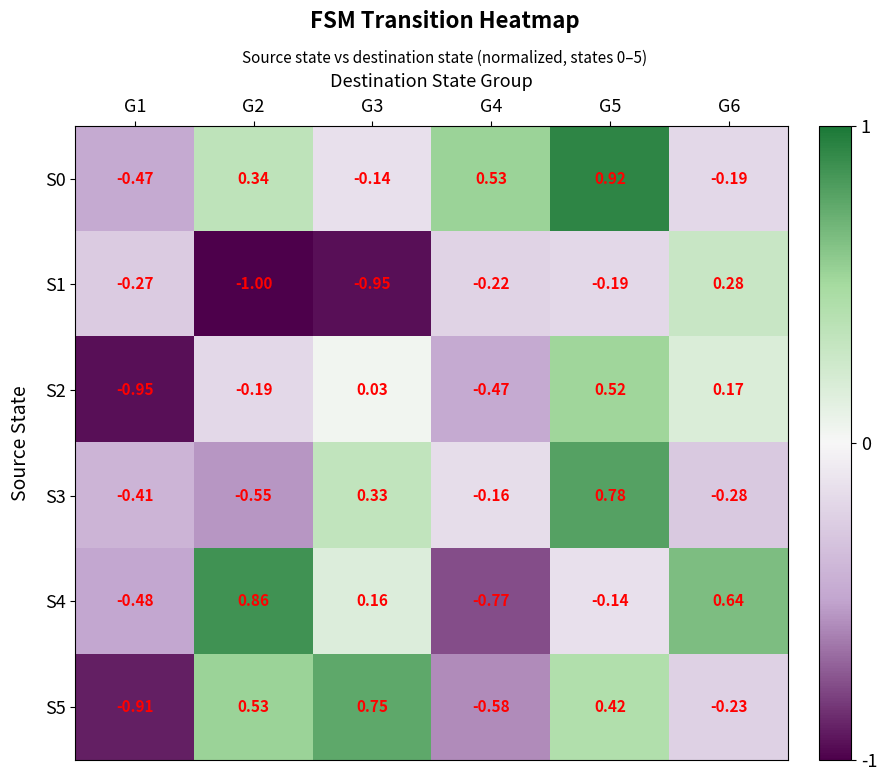

Reading left to right, list all the values displayed in this chart.

S0: G1=-0.5	G2=0.3	G3=-0.1	G4=0.5	G5=0.9	G6=-0.2
S1: G1=-0.3	G2=-1.0	G3=-0.9	G4=-0.2	G5=-0.2	G6=0.3
S2: G1=-0.9	G2=-0.2	G3=0.0	G4=-0.5	G5=0.5	G6=0.2
S3: G1=-0.4	G2=-0.6	G3=0.3	G4=-0.2	G5=0.8	G6=-0.3
S4: G1=-0.5	G2=0.9	G3=0.2	G4=-0.8	G5=-0.1	G6=0.6
S5: G1=-0.9	G2=0.5	G3=0.8	G4=-0.6	G5=0.4	G6=-0.2